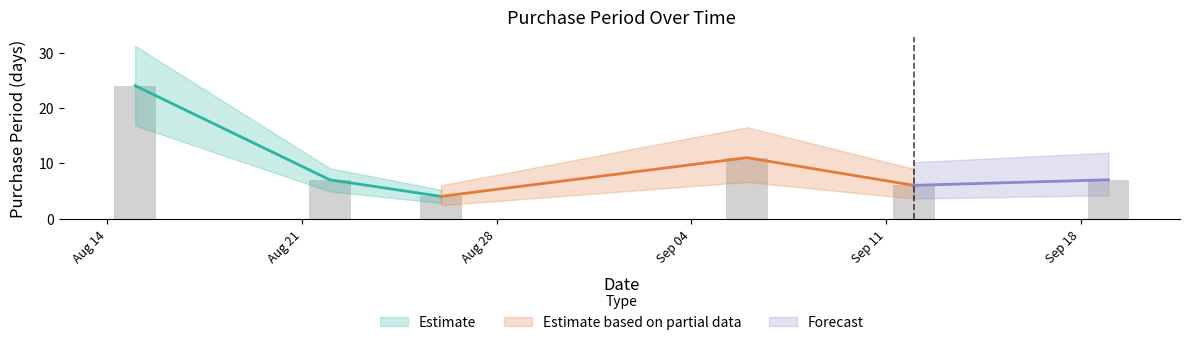

True or false: the data shows 9 at Sep 11.

False